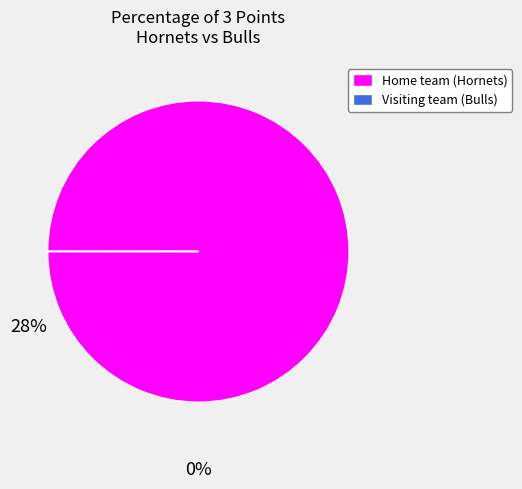

True or false: Home team (Hornets) accounts for 90% of the total.

False